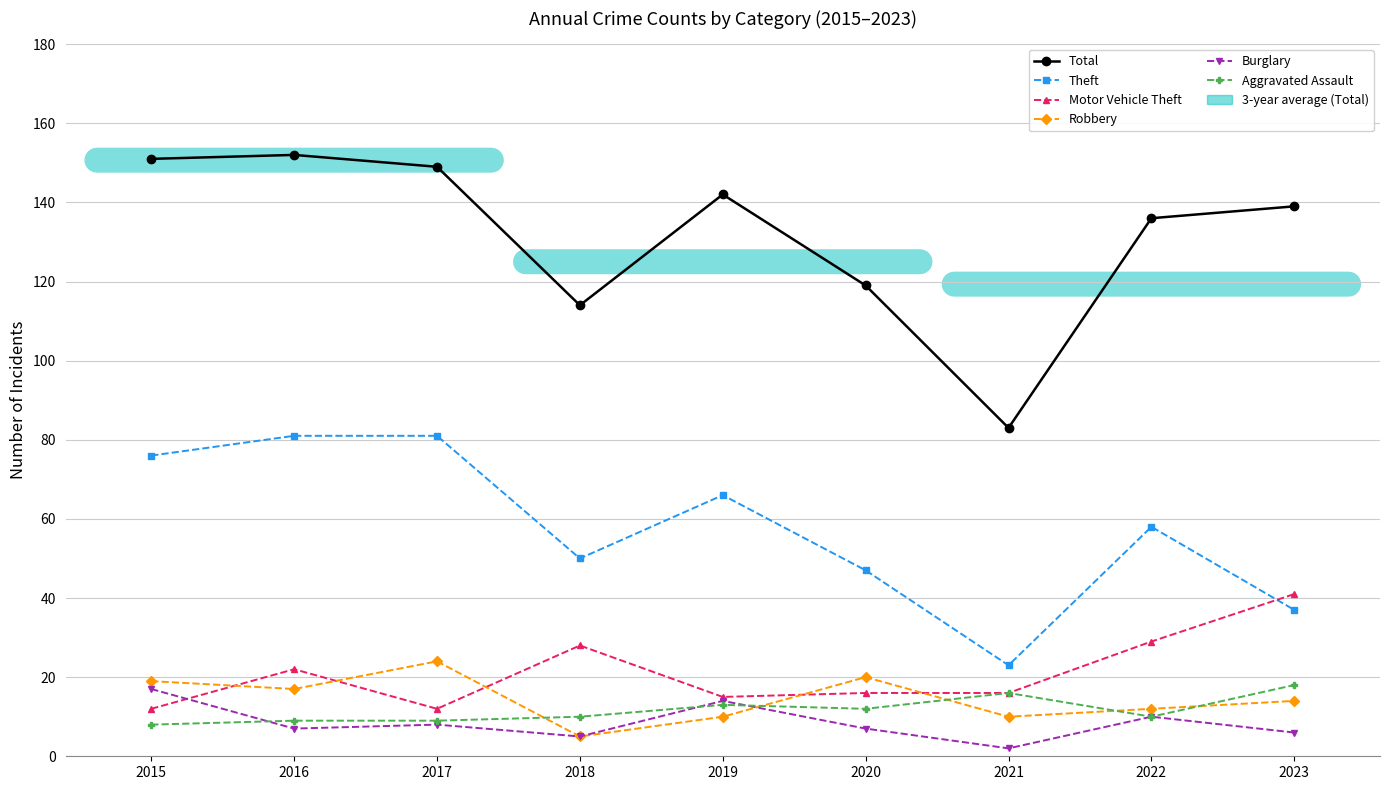

What is the spread (max minus min) of values at 2021?

81